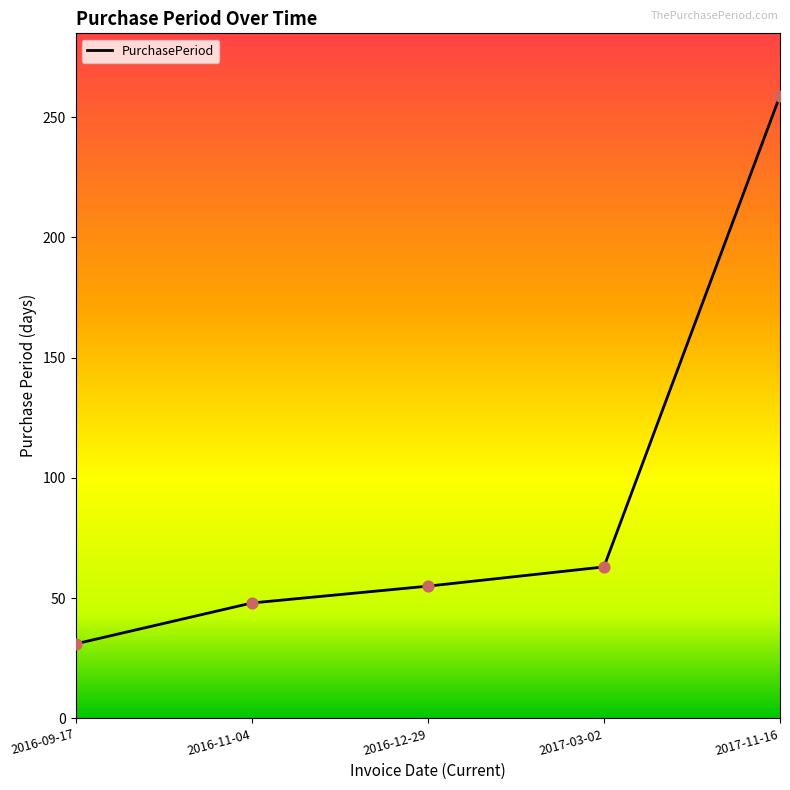

Which has a higher value, 2016-12-29 or 2017-11-16?

2017-11-16